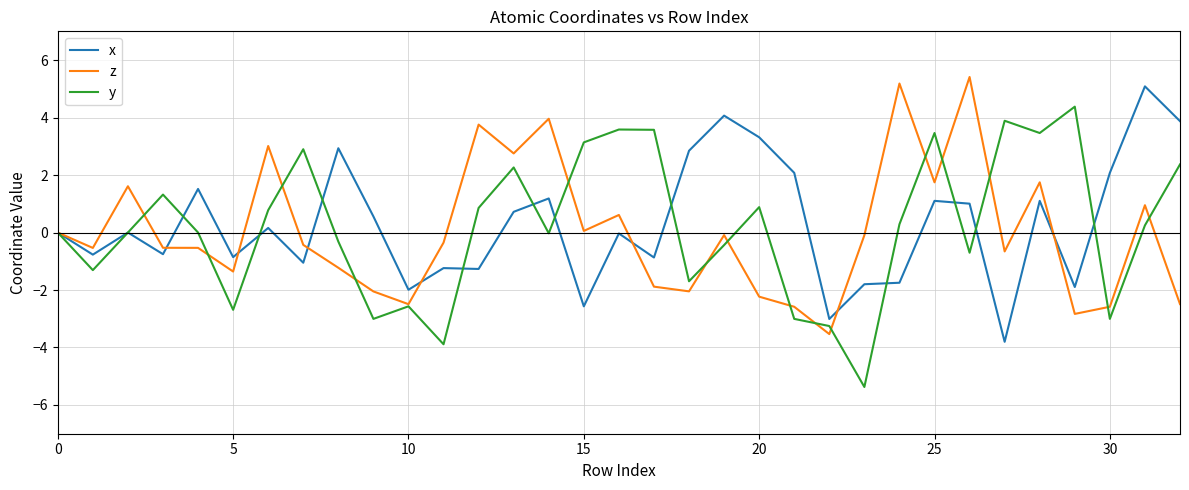

Which series has the widest spread of values?

y